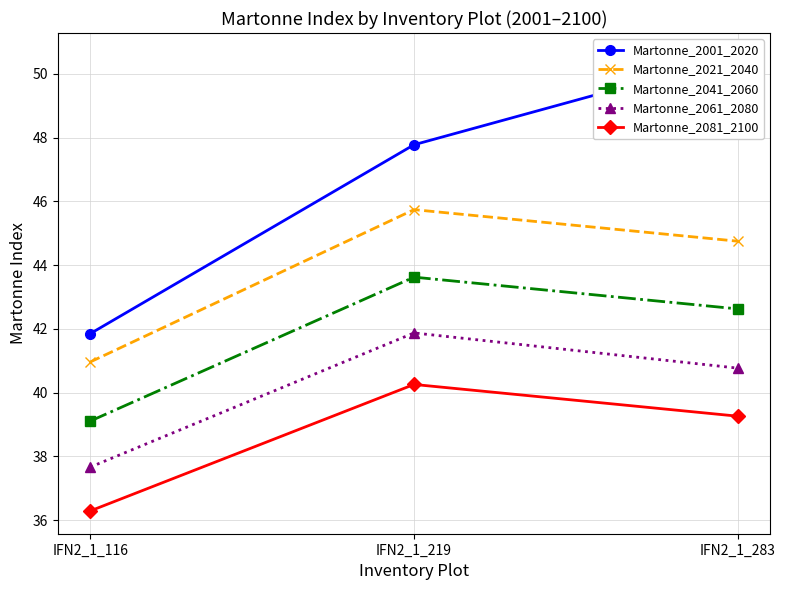

How many data points in Martonne_2021_2040 are less than 44?

1